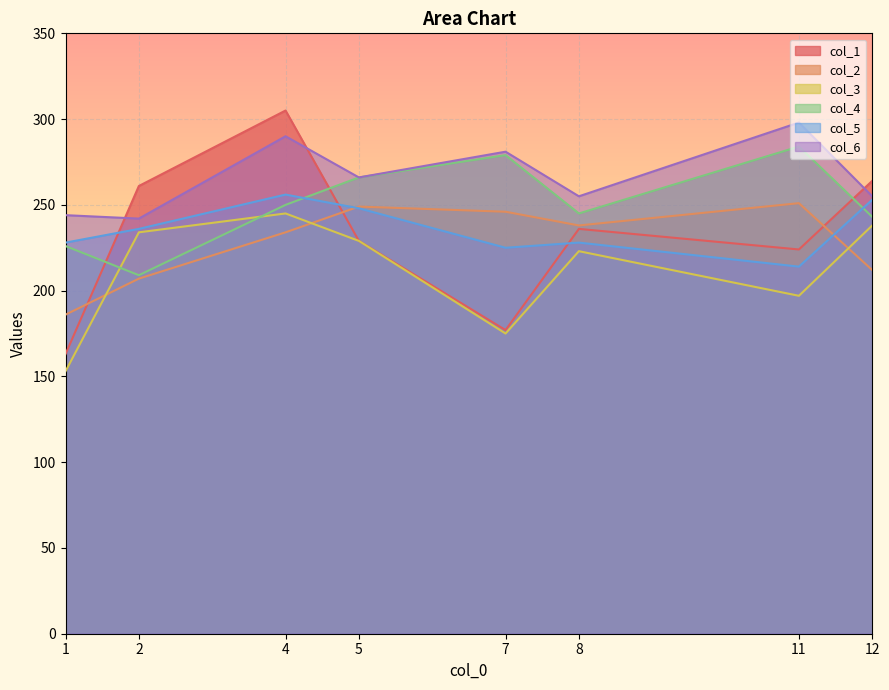

At which category is the sum across all series the highest?

4